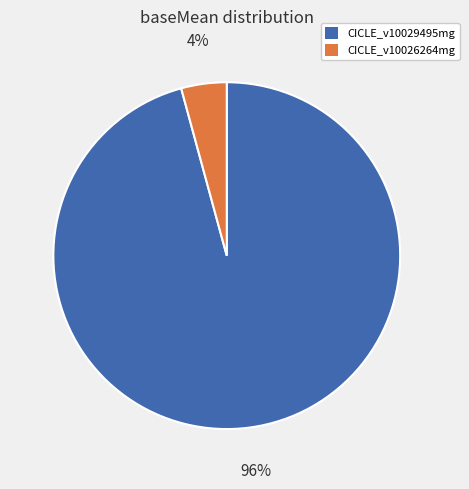

To the nearest percent, what is the difference between the largest and smallest slice percentages?

92%